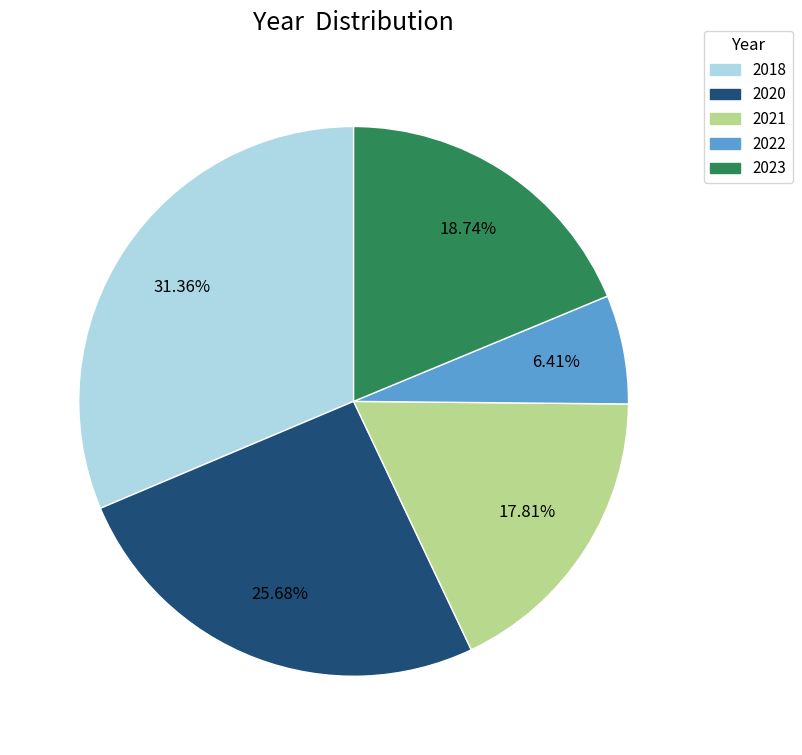

Do 2021 and 2022 together represent more than half of the pie?

No